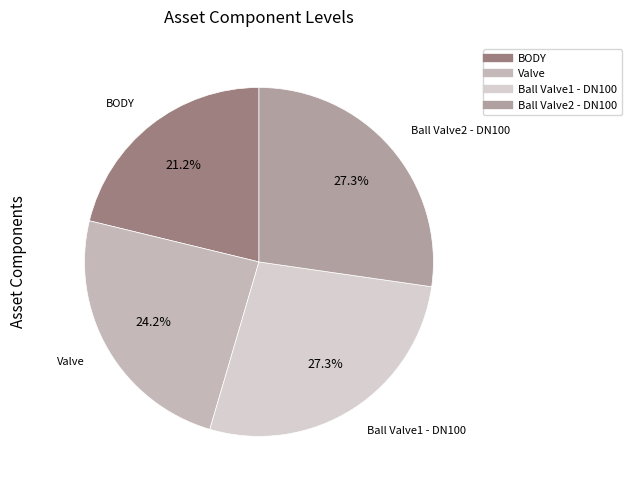

Is there any slice that represents more than half of the pie?

No